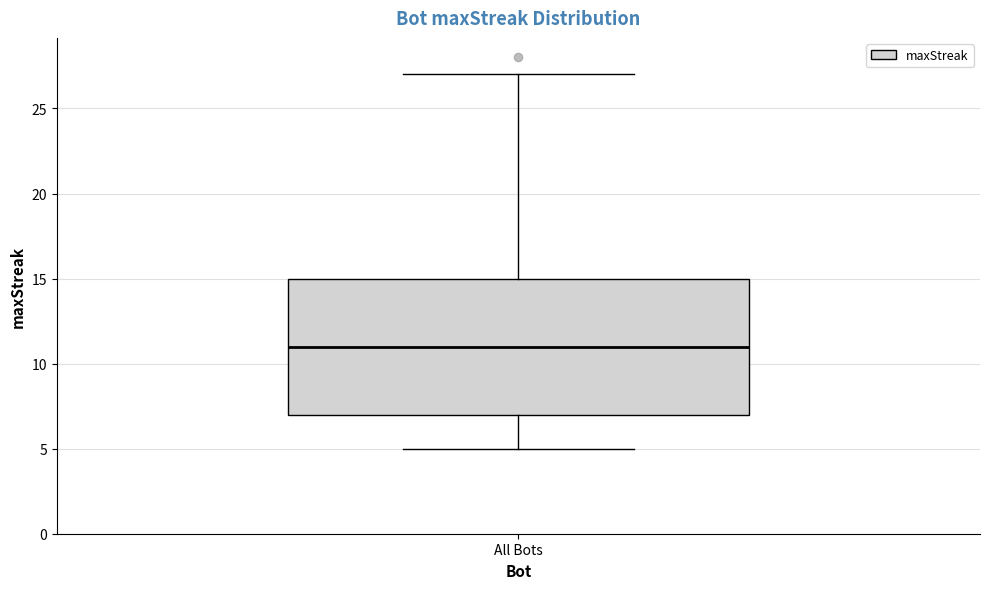

Where does the upper whisker of the box for All Bots end on the y-axis? The values are not printed on the chart, so give them approximately, as read against the axis.

27